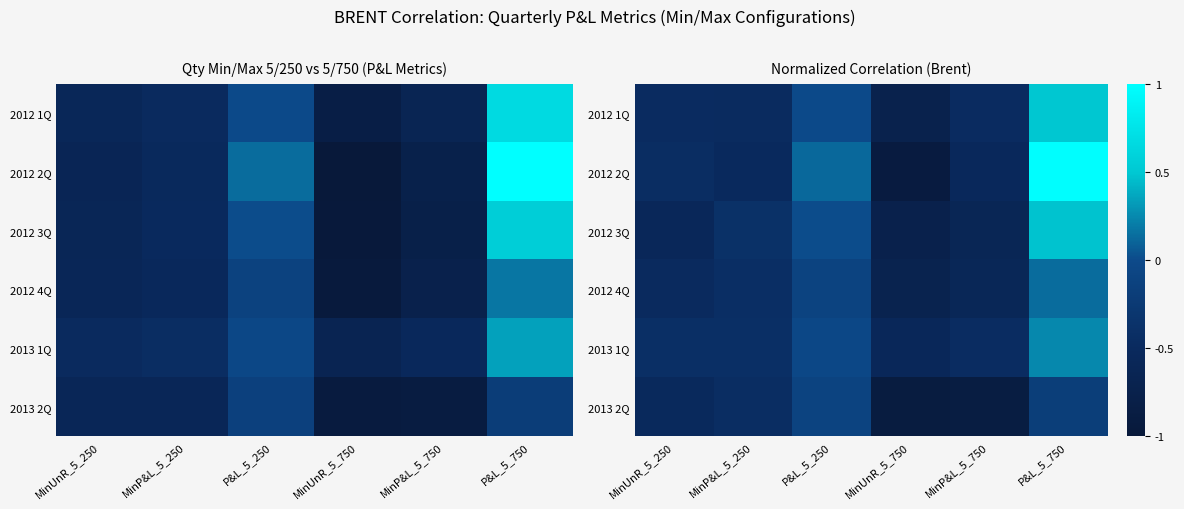

The 2012 4Q series shows 0.2 at P&L_5_750. True or false?

False